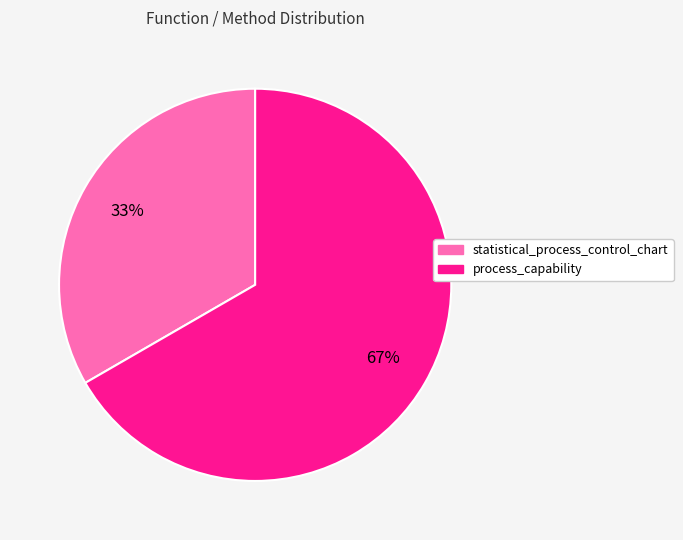

What is the smallest slice in the pie chart?

statistical_process_control_chart